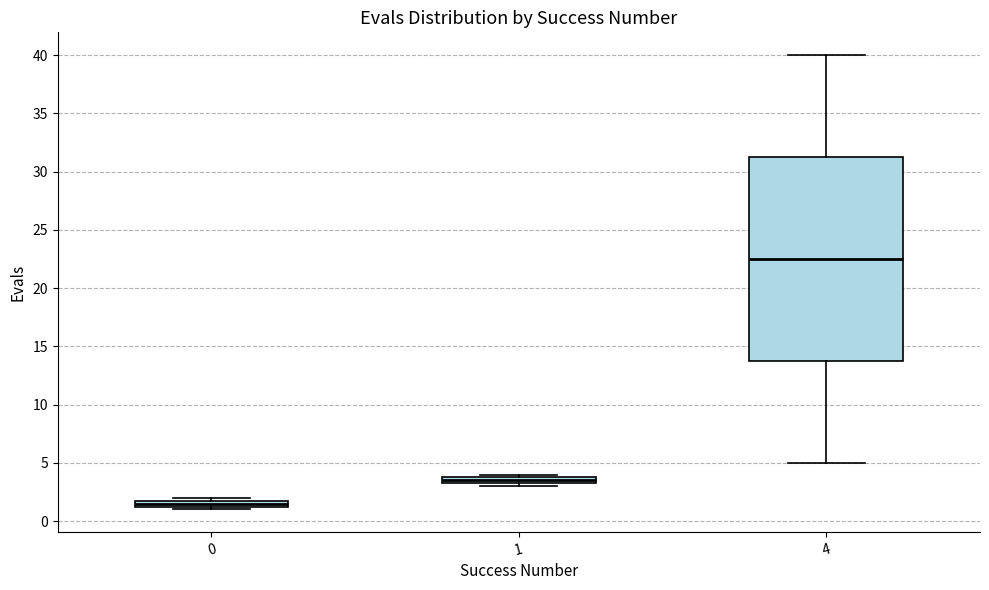

Which box has the highest median line?

4